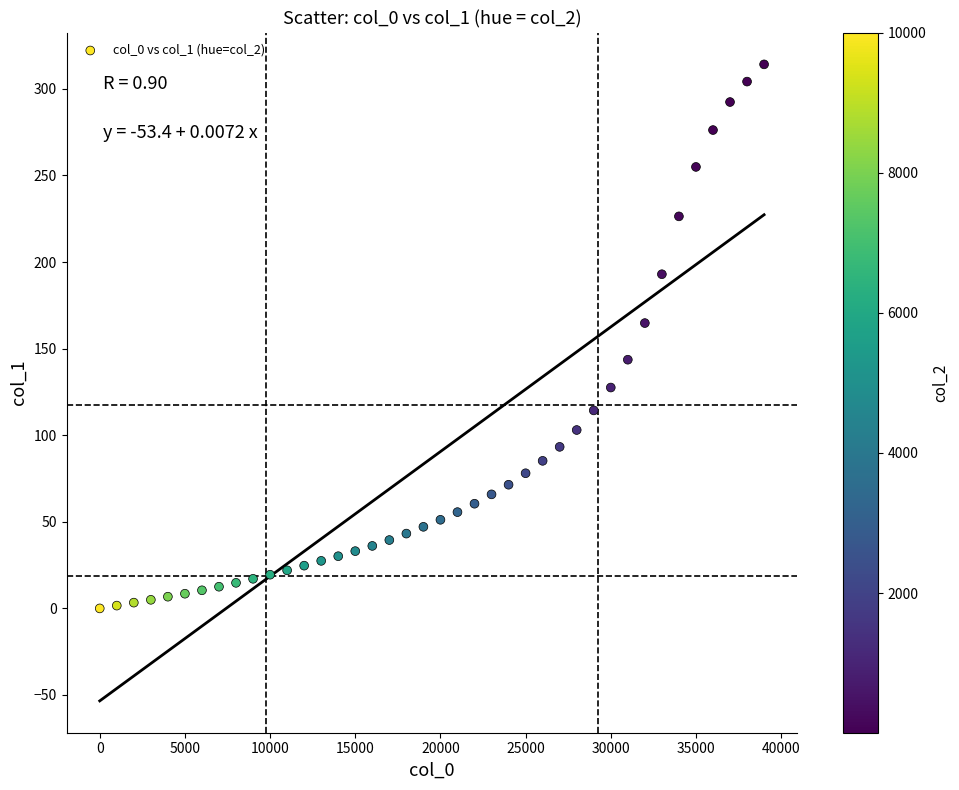

What Y value in the scatter plot is closest to 157?

164.8